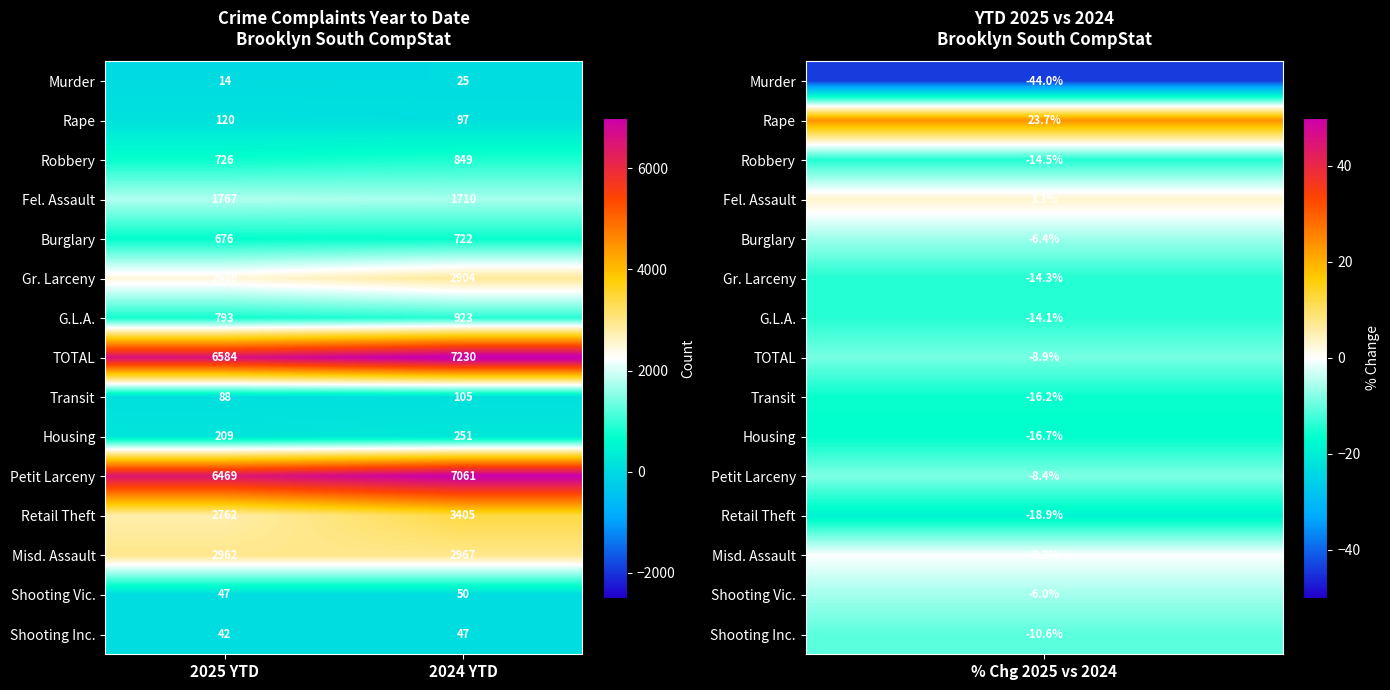

What is the average value of the Robbery series?

788